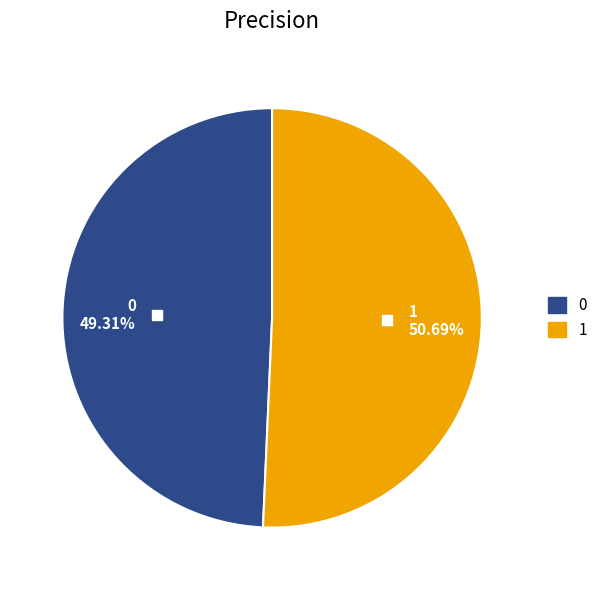

The 0 slice represents 49% of the pie. True or false?

True